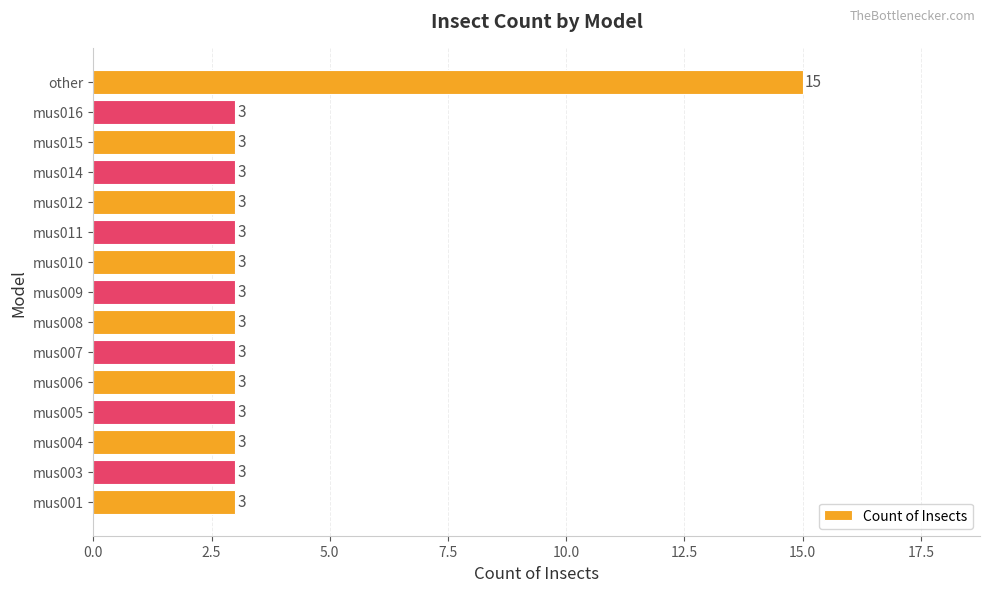

Read the value at mus003, to the nearest 5.

5